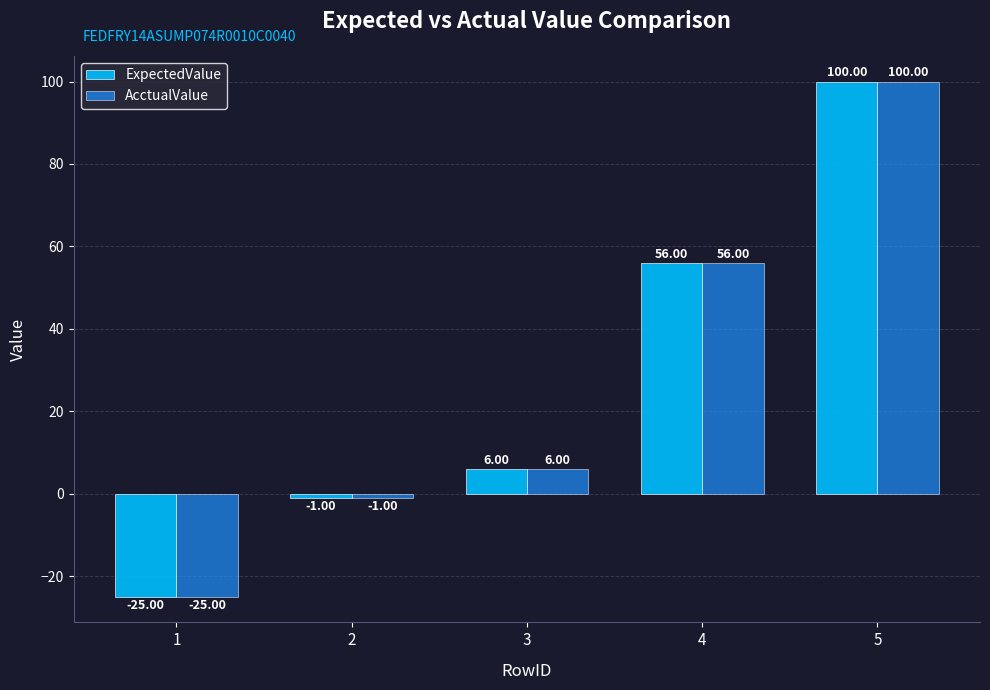

What is the value of the AcctualValue bar at the 4th from the left?

56